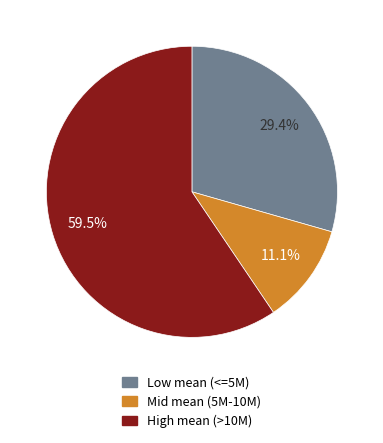

Does any single category account for the majority?

Yes